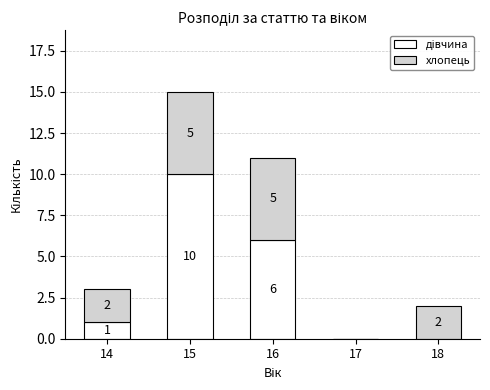

Does the chart contain stacked bars?

Yes